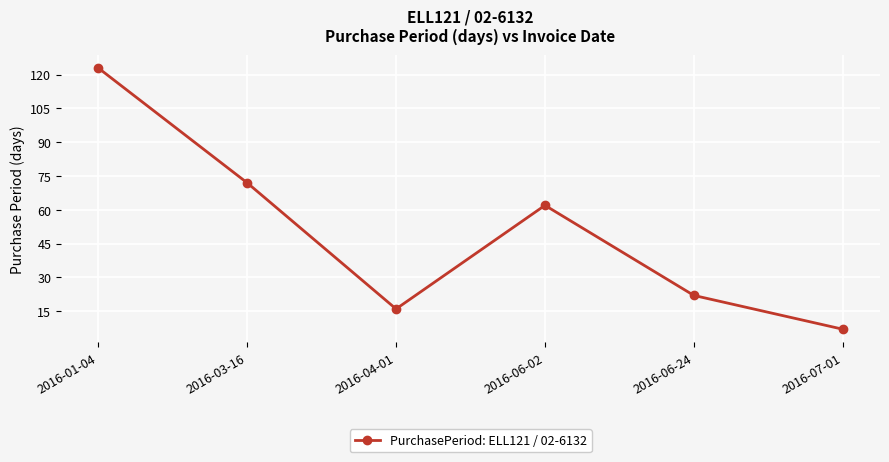

List the labels in order of value, largest first.

2016-01-04, 2016-03-16, 2016-06-02, 2016-06-24, 2016-04-01, 2016-07-01